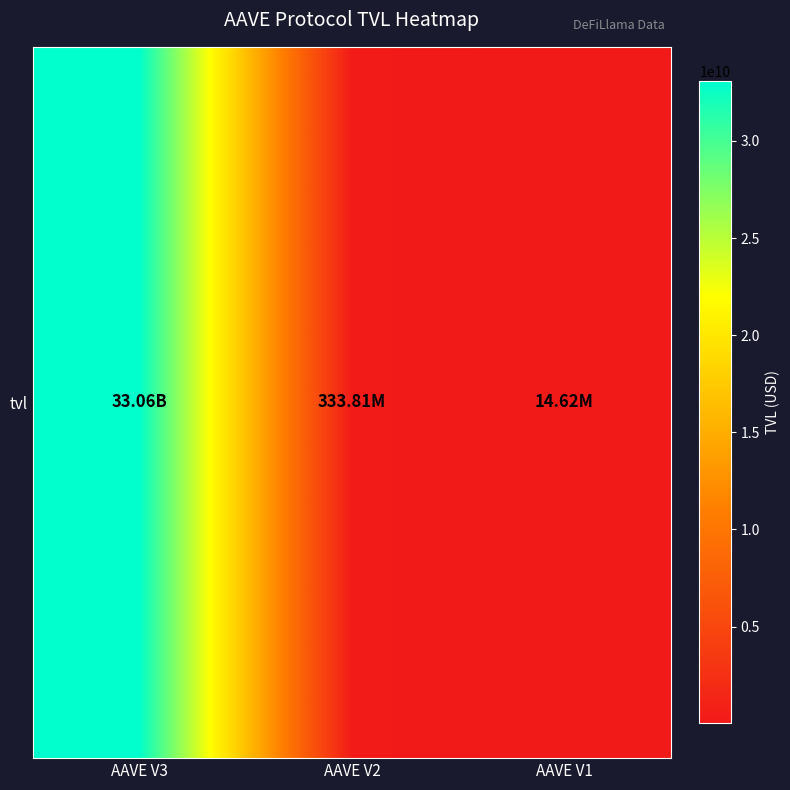

How many categories are shown in the chart?

3